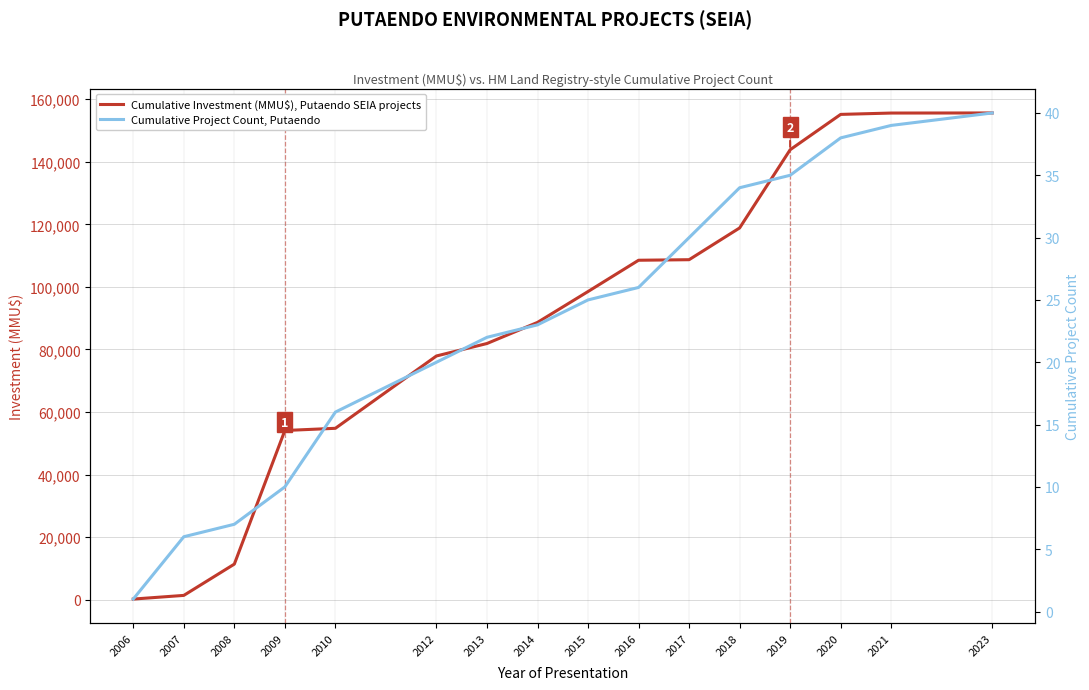

How many data points in Cumulative Investment (MMU$), Putaendo SEIA projects are above 98519?

7